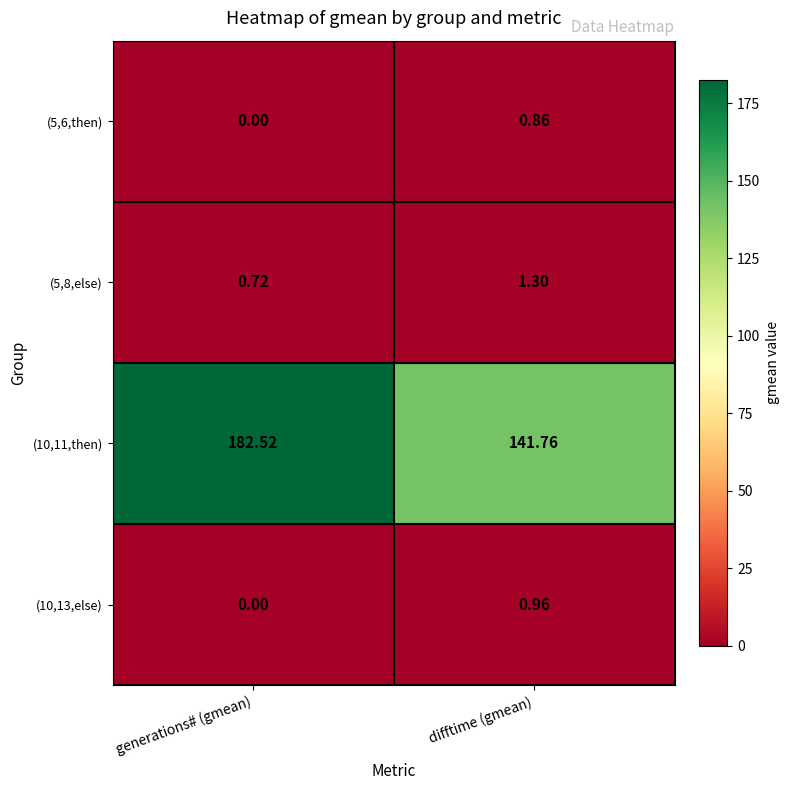

Is the value of (5,8,else) at generations# (gmean) greater than the value of (5,6,then) at generations# (gmean)?

Yes